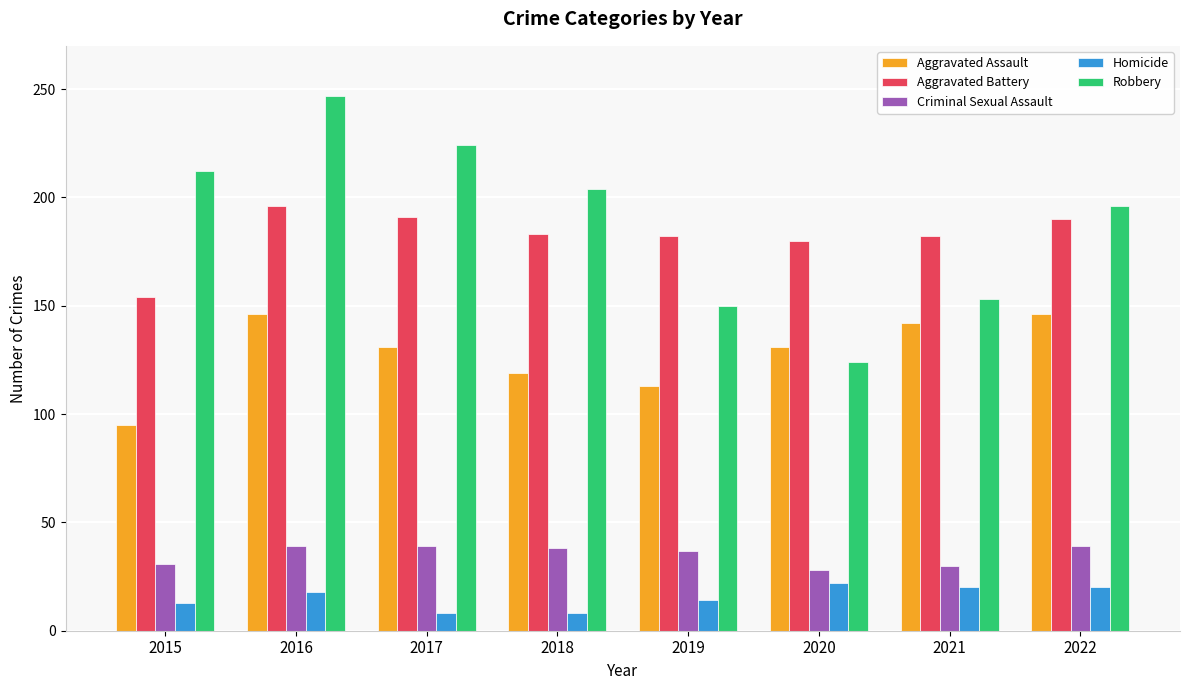

What is the value of the Aggravated Battery bar at the 6th from the left?

180